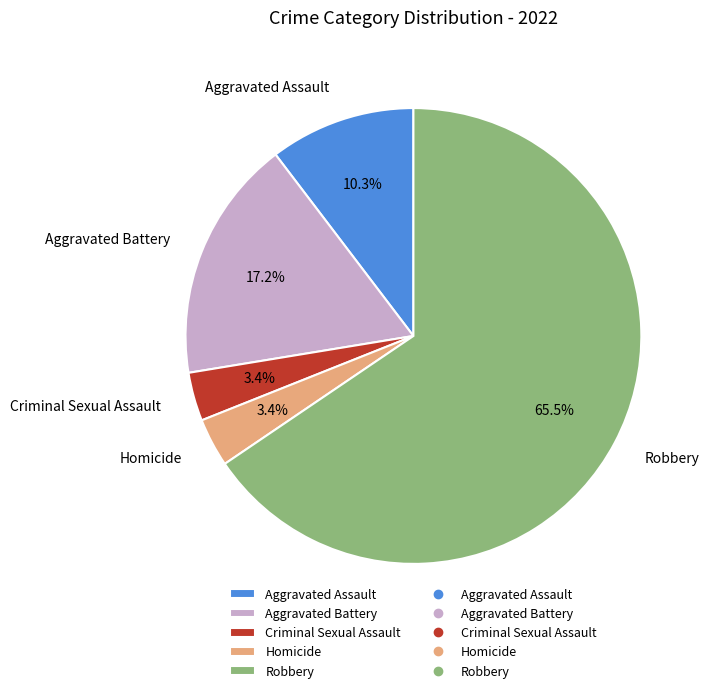

True or false: Criminal Sexual Assault accounts for 3% of the total.

True